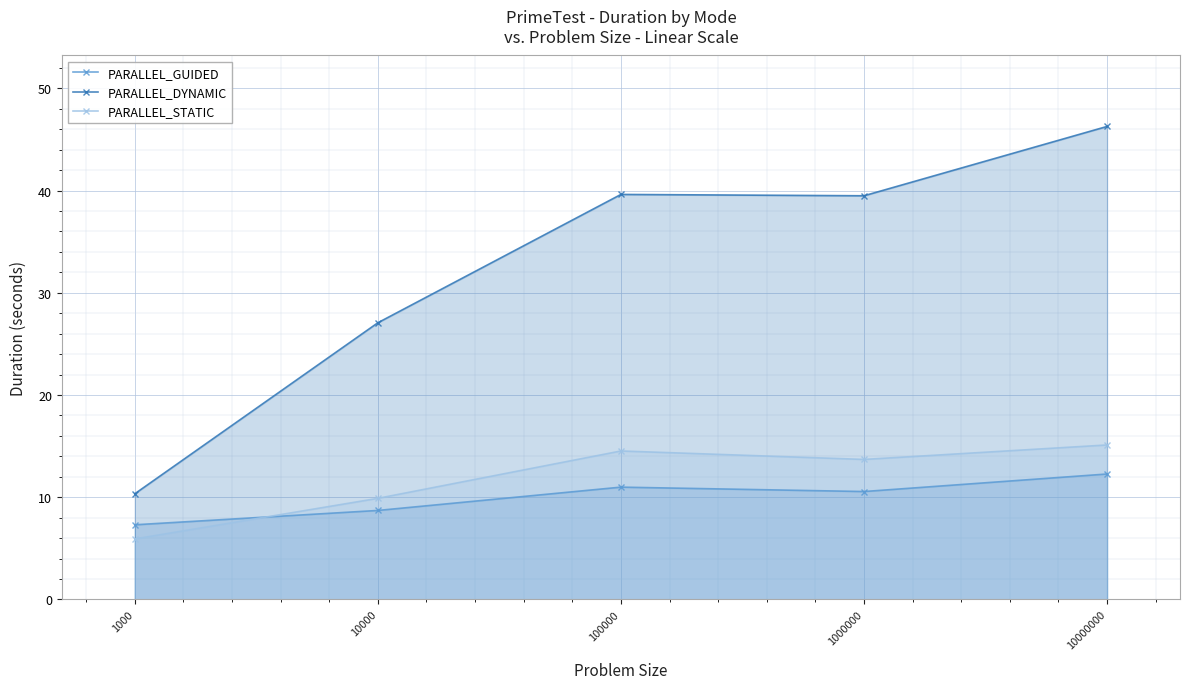

Reading right to left, what are all the values shown in this chart?

PARALLEL_GUIDED: 12.3	10.6	11.0	8.7	7.3
PARALLEL_DYNAMIC: 46.3	39.5	39.6	27.1	10.3
PARALLEL_STATIC: 15.1	13.7	14.5	9.9	5.9